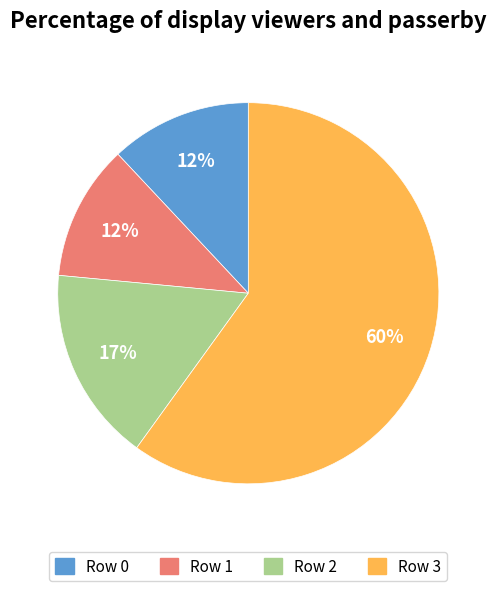

What is the largest slice in the pie chart?

Row 3